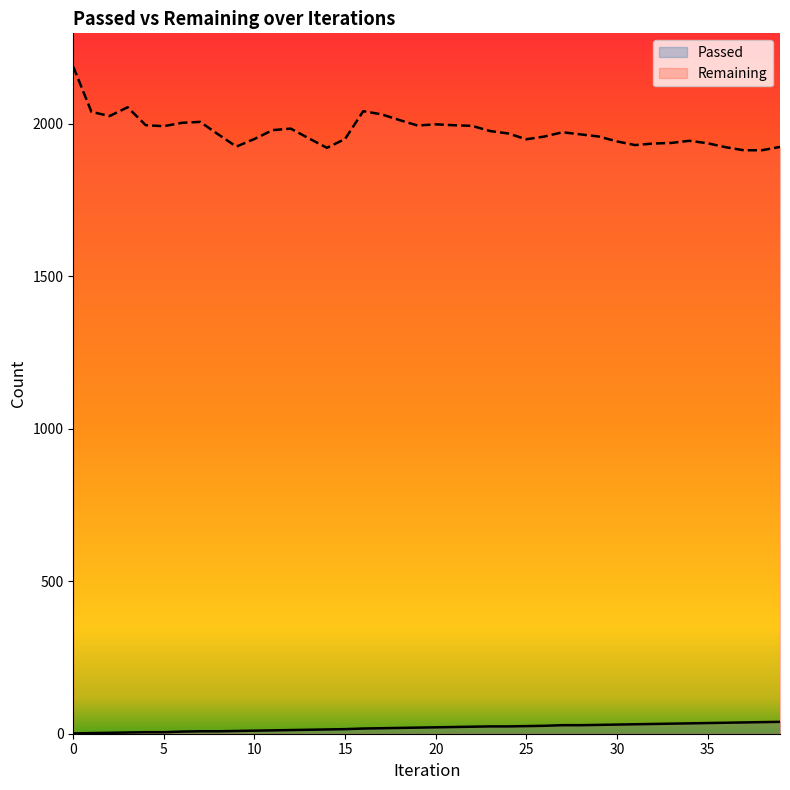

What is the total value across all series at 29?

1987